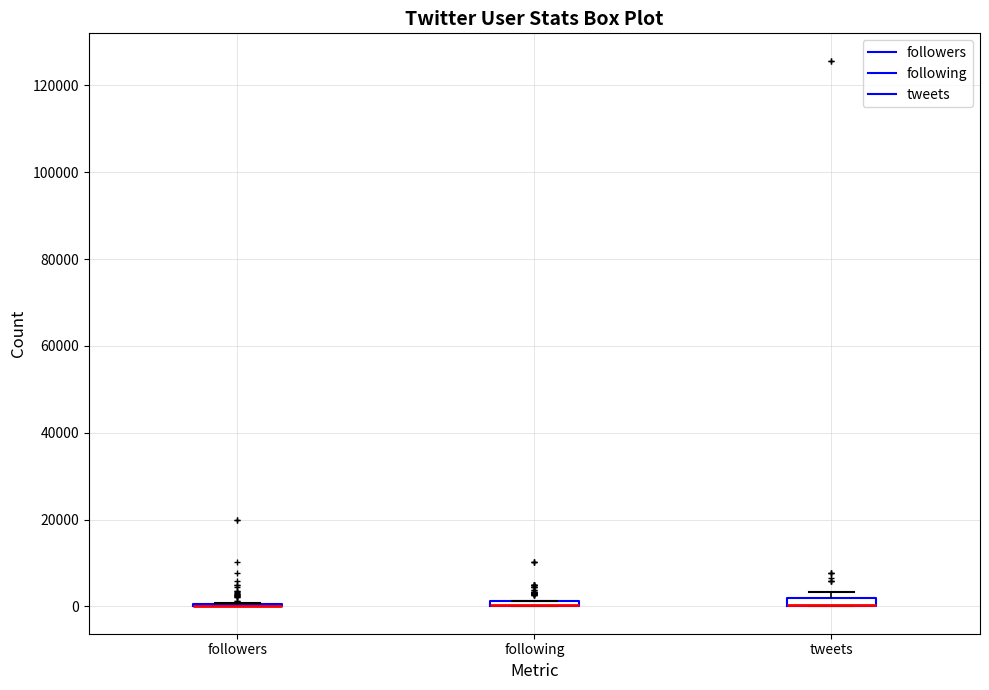

Where is the upper edge of the box for tweets on the y-axis? The values are not printed on the chart, so give them approximately, as read against the axis.

2000